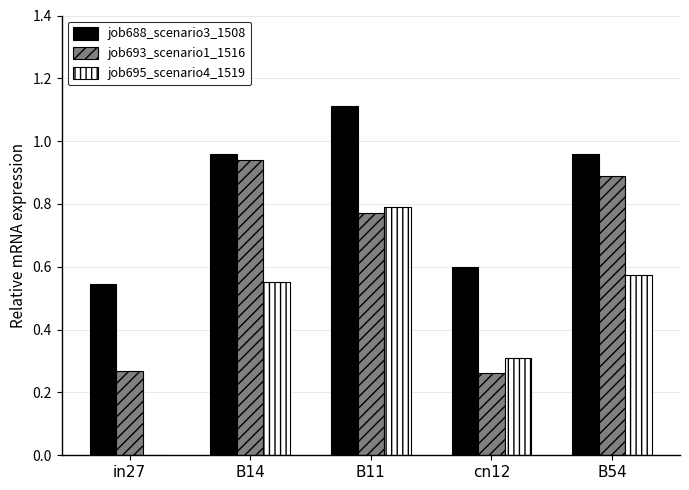

Which series changed the most between in27 and B11?

job695_scenario4_1519